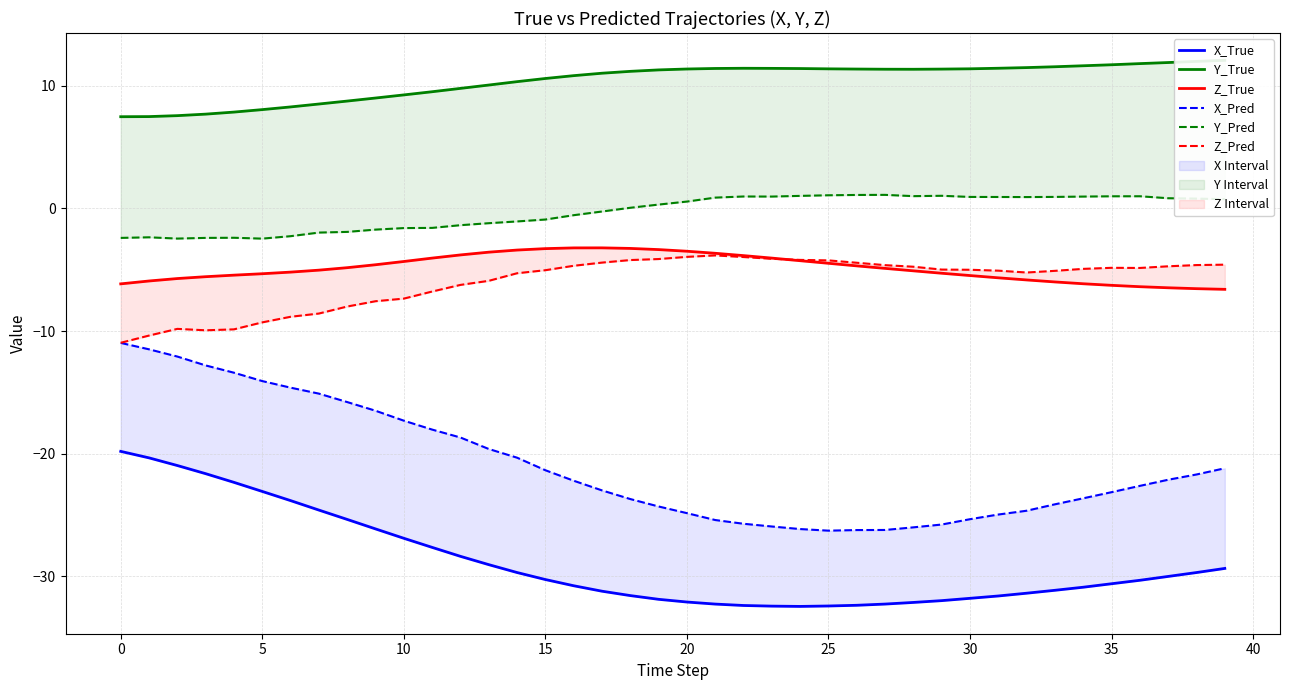

Which series has the largest total across all categories?

Y_True